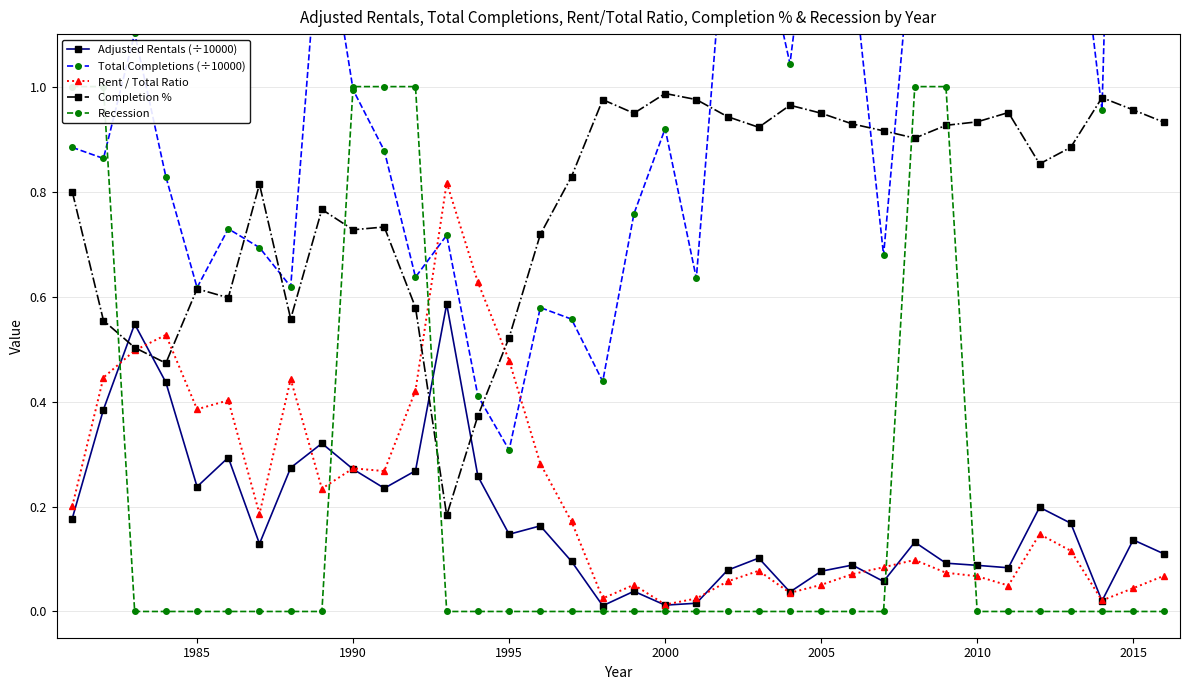

In Total Completions (÷10000), how many points are lower than both neighbors (excluding endpoints)?

12